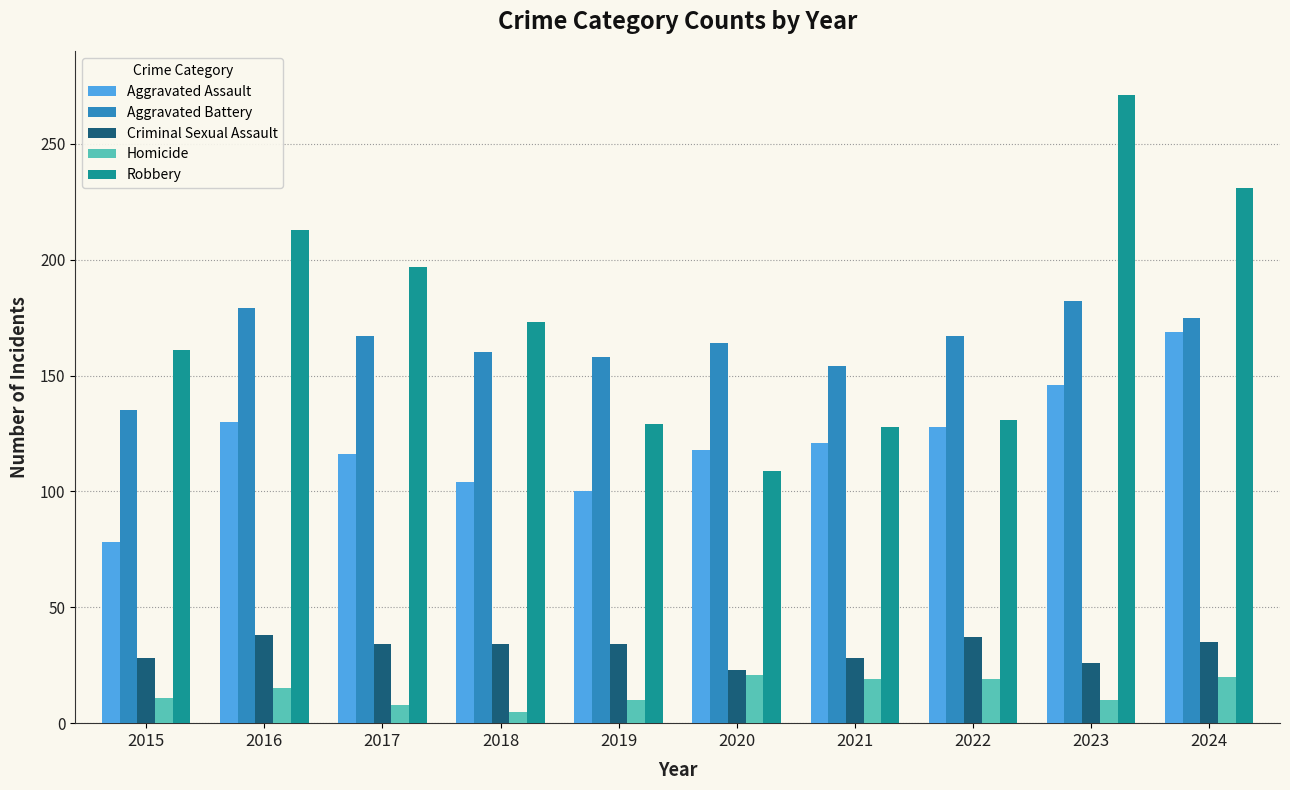

What is the spread (max minus min) of values at 2022?

148